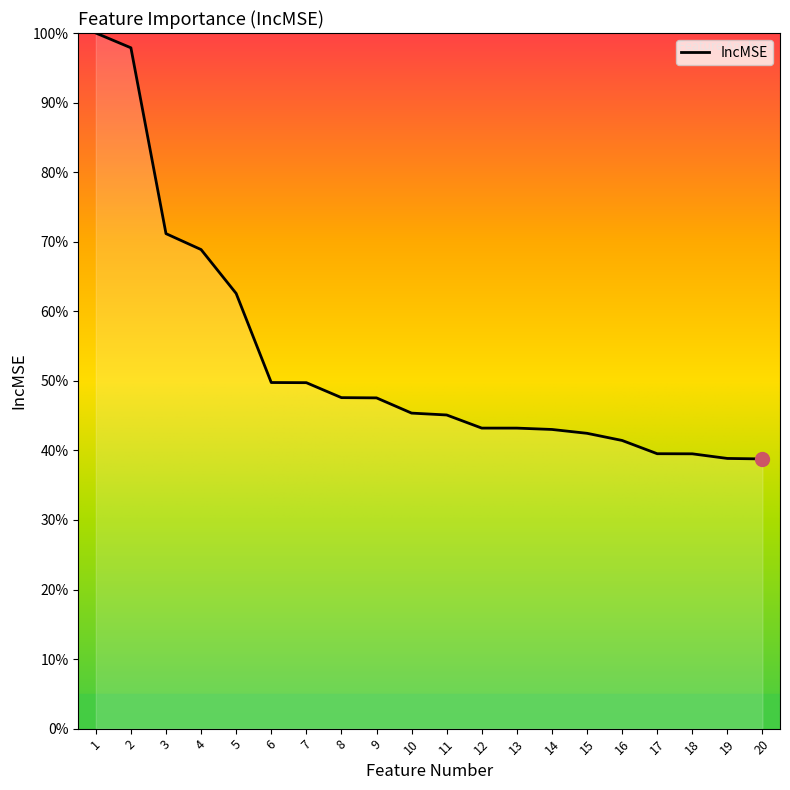

True or false: the data shows 100.0 at 1.

True